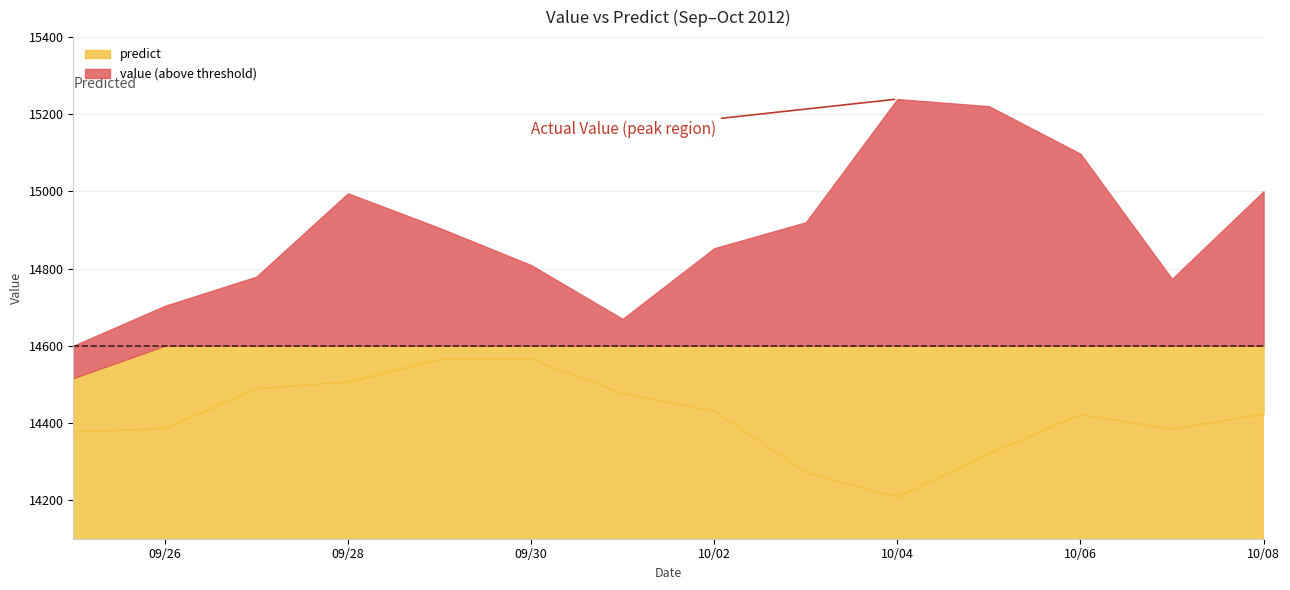

How many interior local peaks does the predict series have?

2